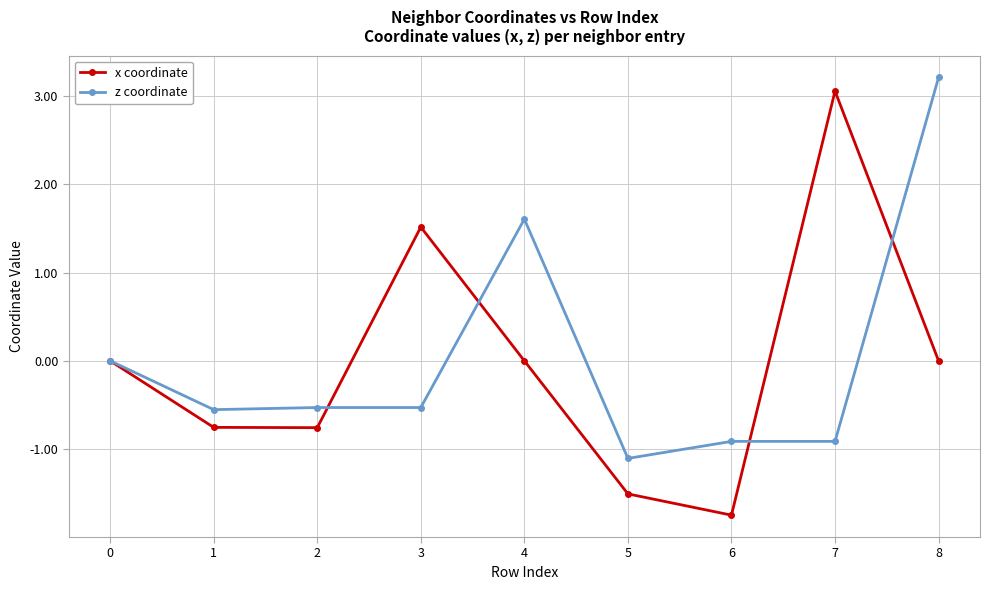

How many categories are shown in the chart?

9